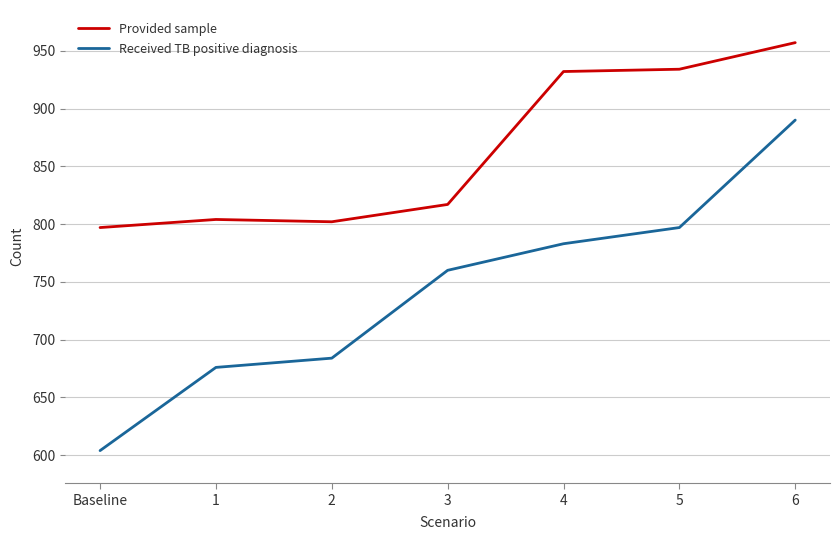

Which series has the widest spread of values?

Received TB positive diagnosis